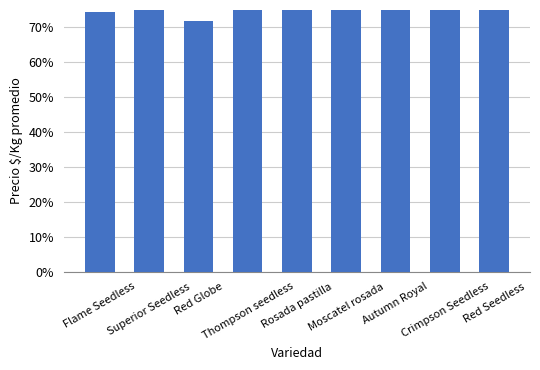

Which category has the lowest value across all series?

Red Globe